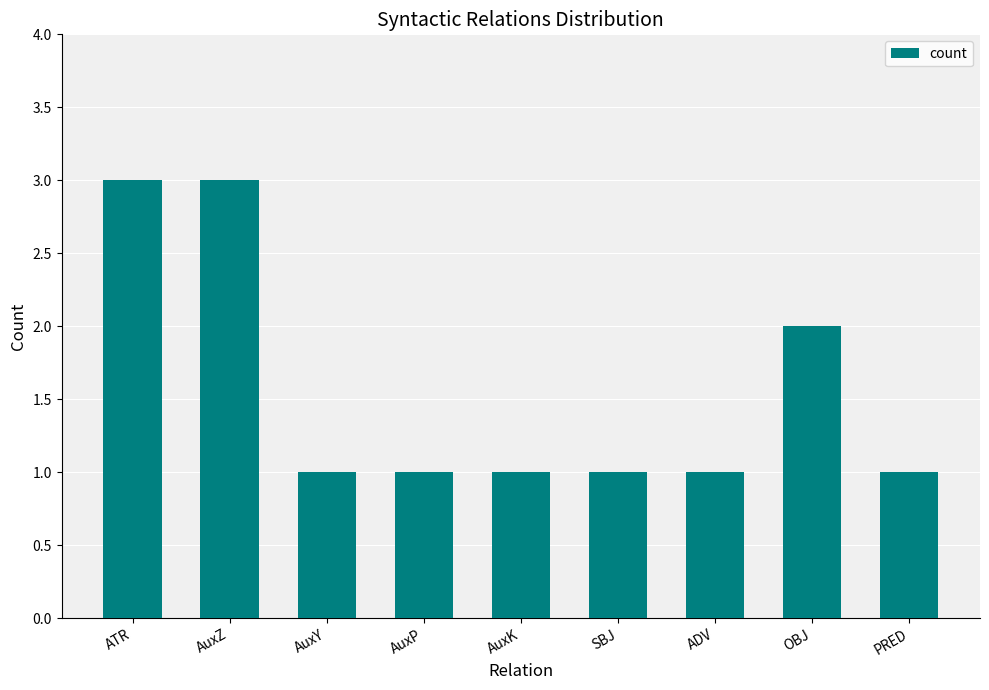

Reading left to right, list all the values displayed in this chart.

3	3	1	1	1	1	1	2	1